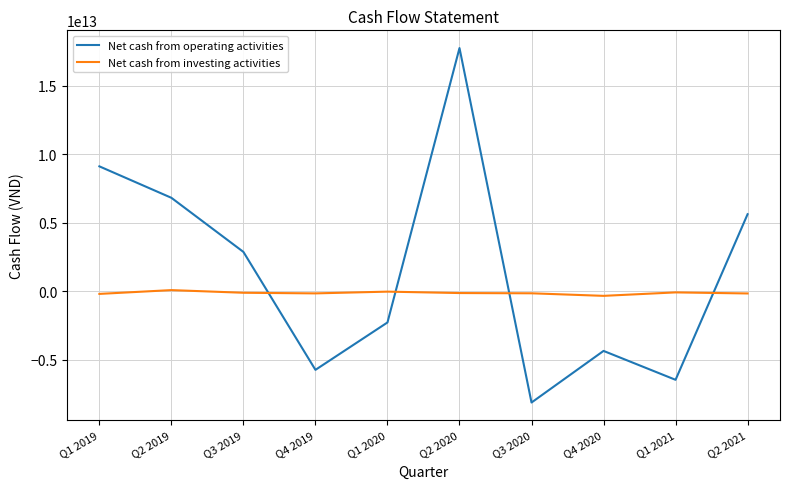

Is the value of Net cash from investing activities at Q2 2019 greater than the value of Net cash from operating activities at Q2 2020?

No